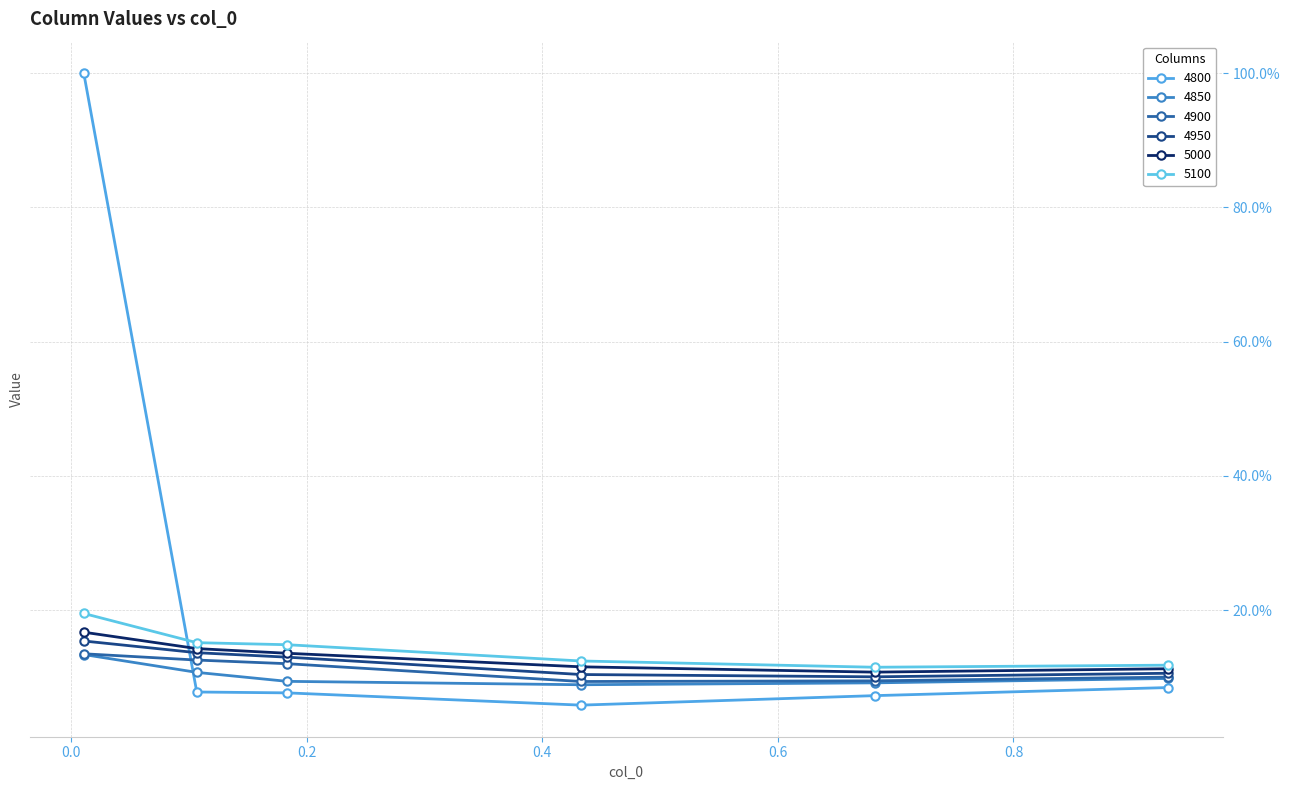

True or false: 4950 and 5100 cross at least once.

False